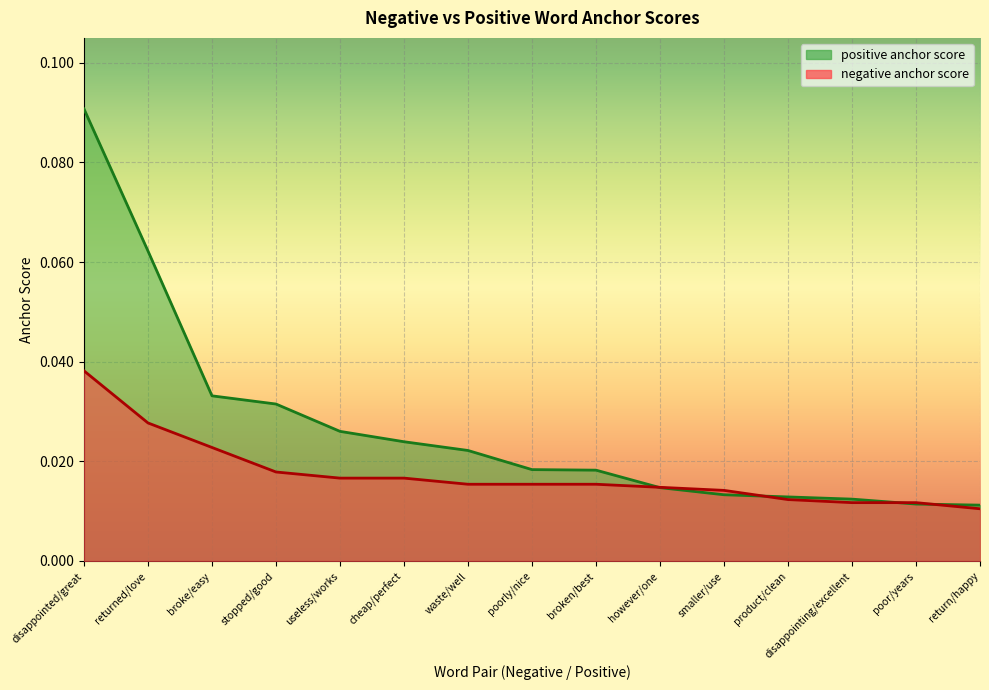

The negative anchor score series shows 0.0 at broke/easy. True or false?

False